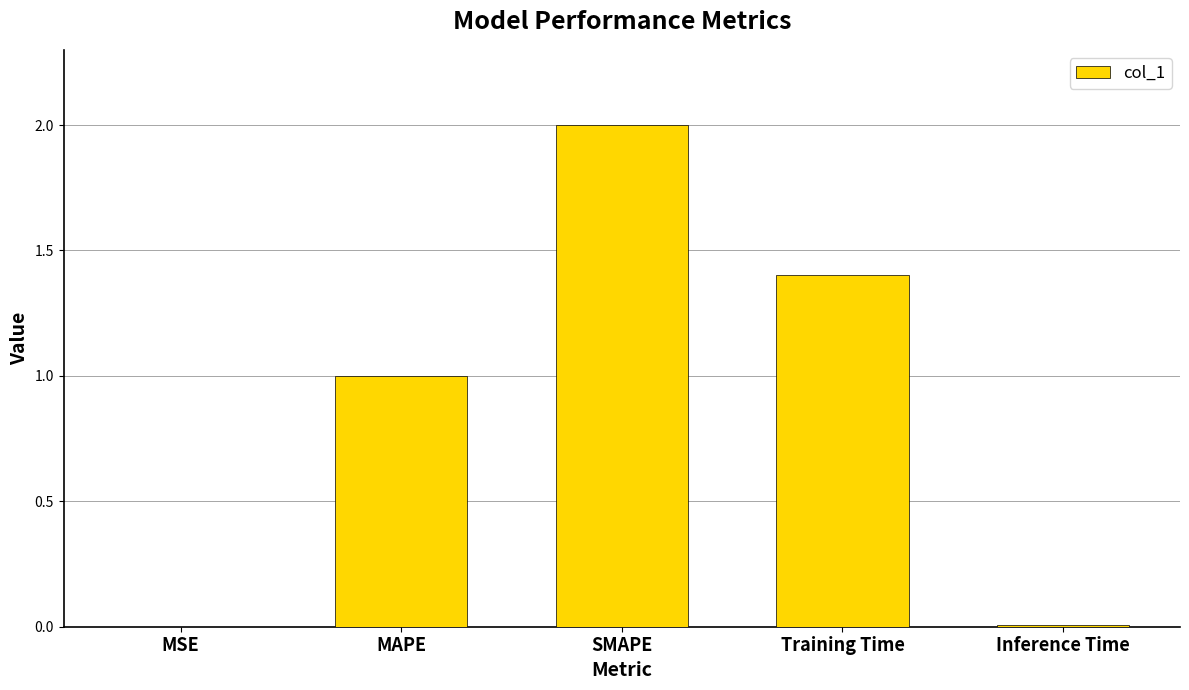

What is the sum of all values?

4.4